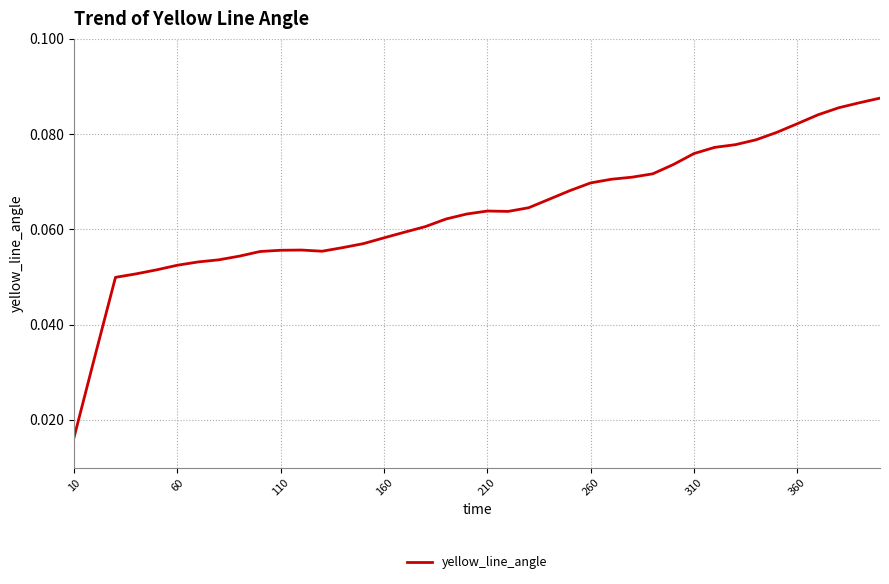

How many lines are shown in the chart?

1